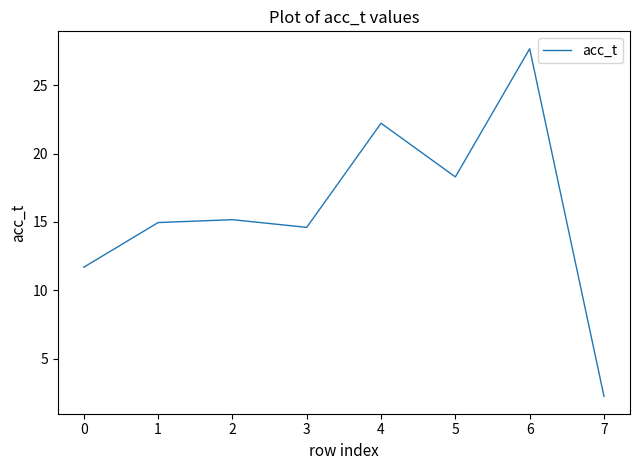

Where is the first local minimum?

3